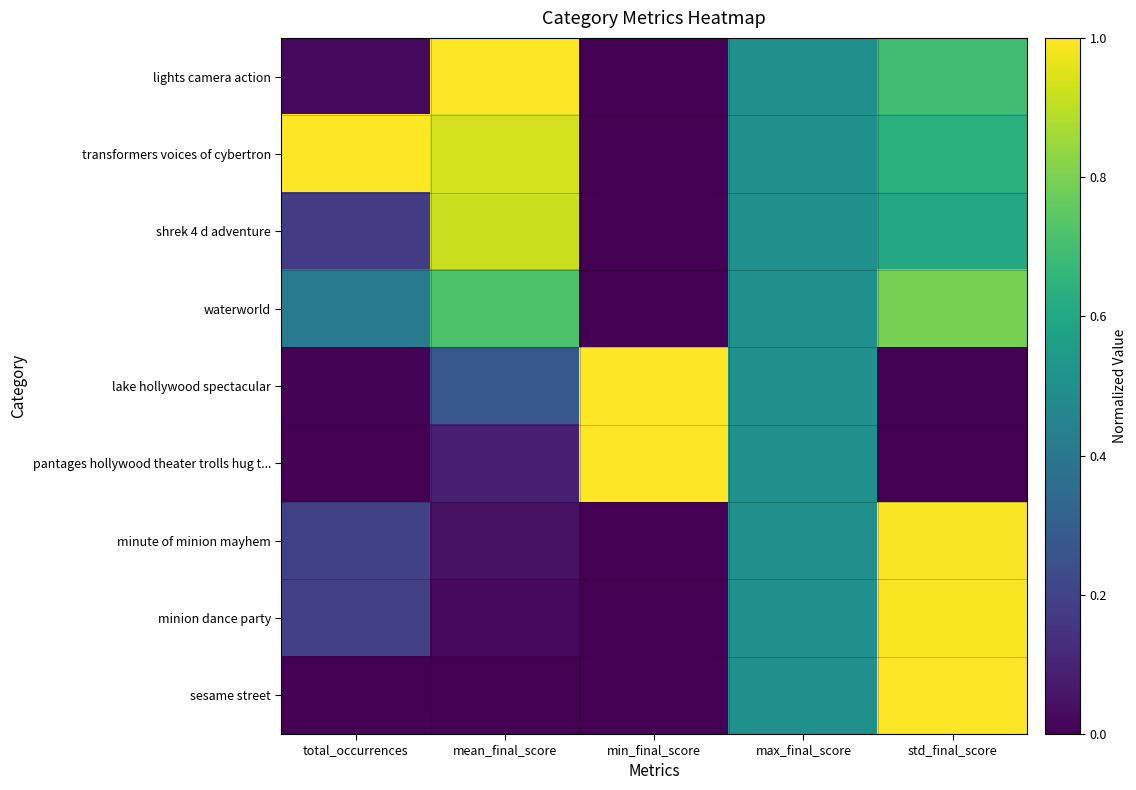

What is the total value across all series at max_final_score?

4.5